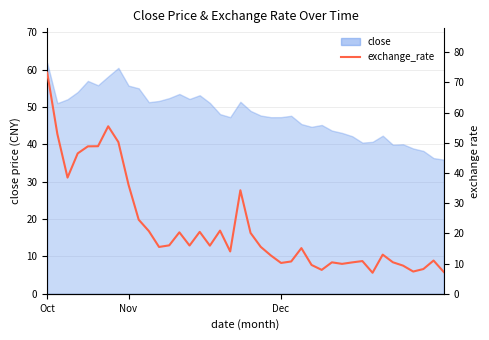

Reading left to right, list all the values displayed in this chart.

73.2	52.9	38.5	46.5	48.8	48.9	55.5	50.2	36.1	24.5	20.8	15.5	16.0	20.4	16.0	20.5	15.9	20.9	14.0	34.3	20.2	15.6	12.7	10.2	10.7	15.1	9.6	7.9	10.4	9.9	10.4	10.8	7.0	13.0	10.4	9.3	7.4	8.2	11.0	7.2